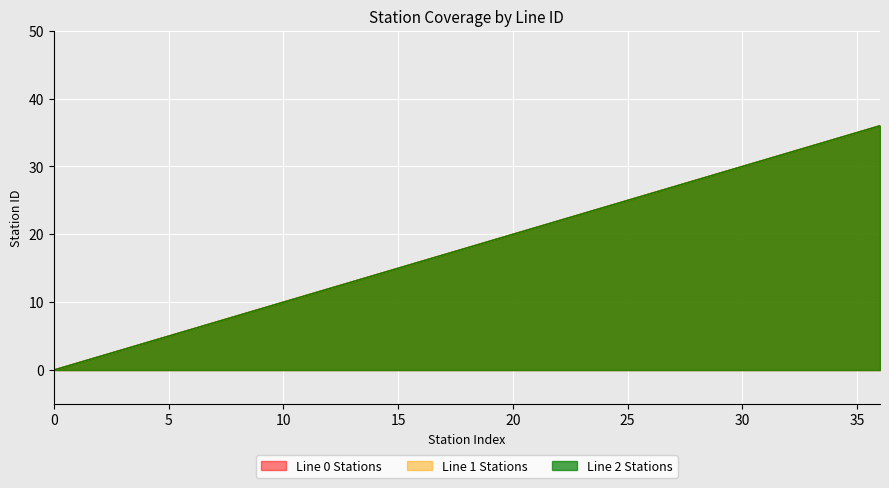

At which label is Line 2 Stations closest to 18?

18